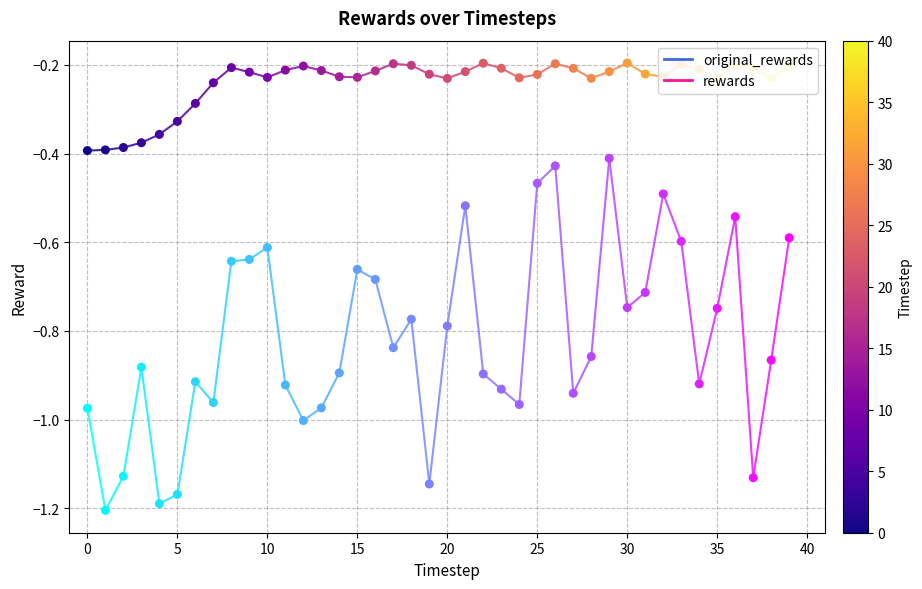

Which series reaches the minimum Y coordinate?

rewards